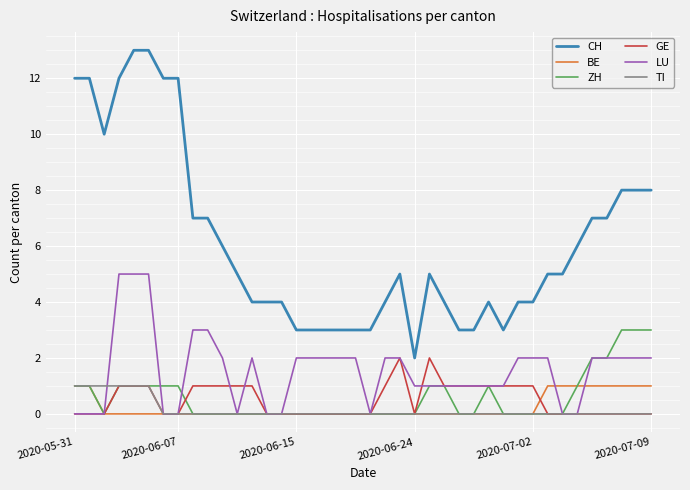

True or false: CH and ZH cross at least once.

False